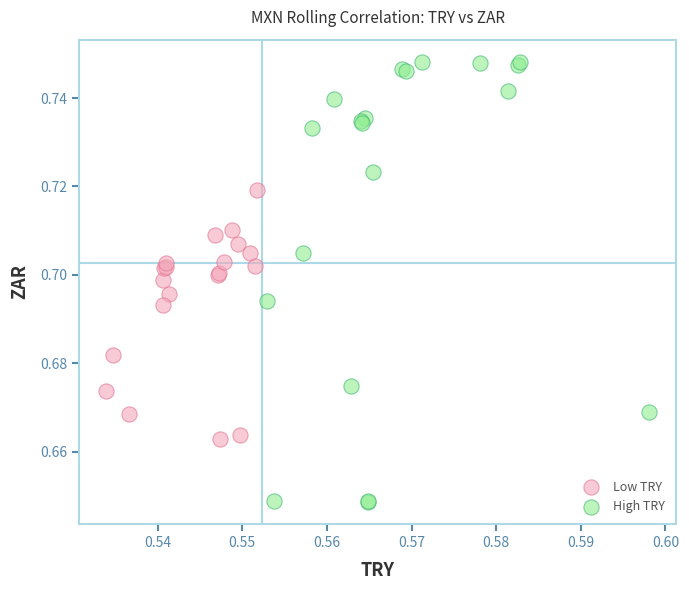

Which series has the largest Y range (max minus min)?

High TRY